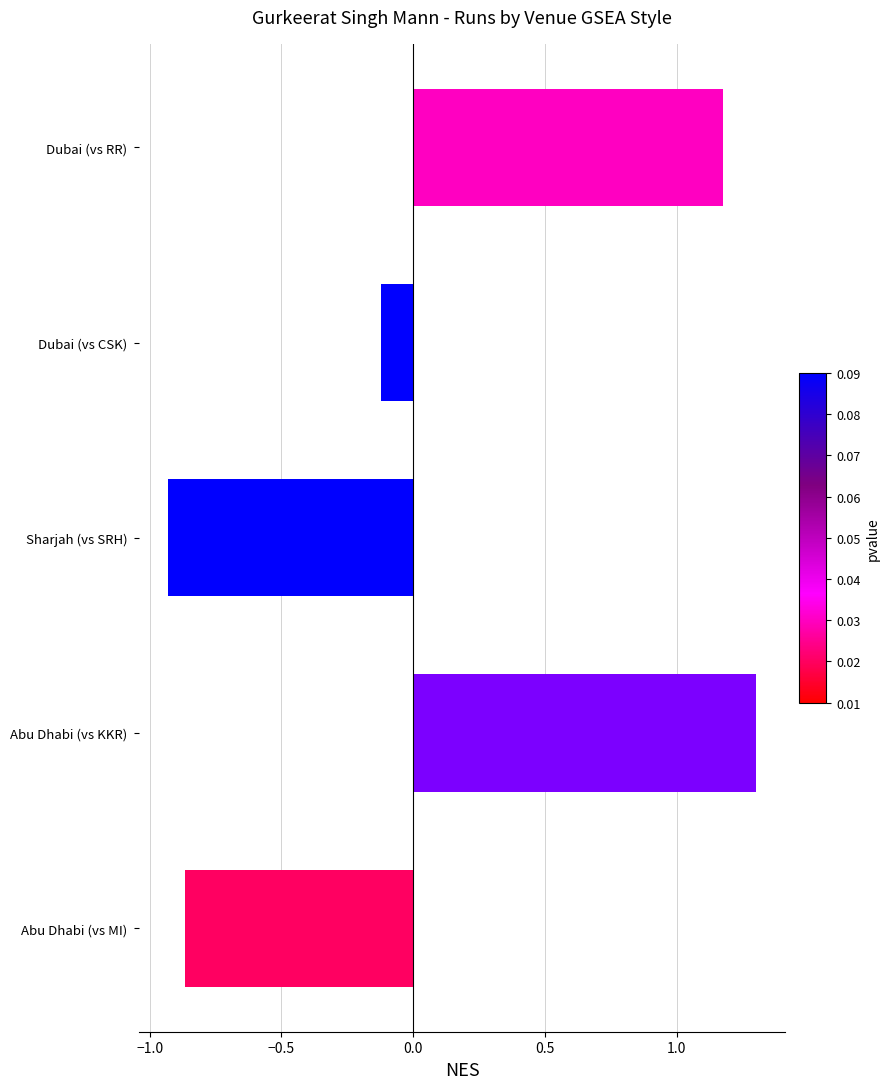

List the labels in order of value, largest first.

Abu Dhabi (vs KKR), Dubai (vs RR), Dubai (vs CSK), Abu Dhabi (vs MI), Sharjah (vs SRH)